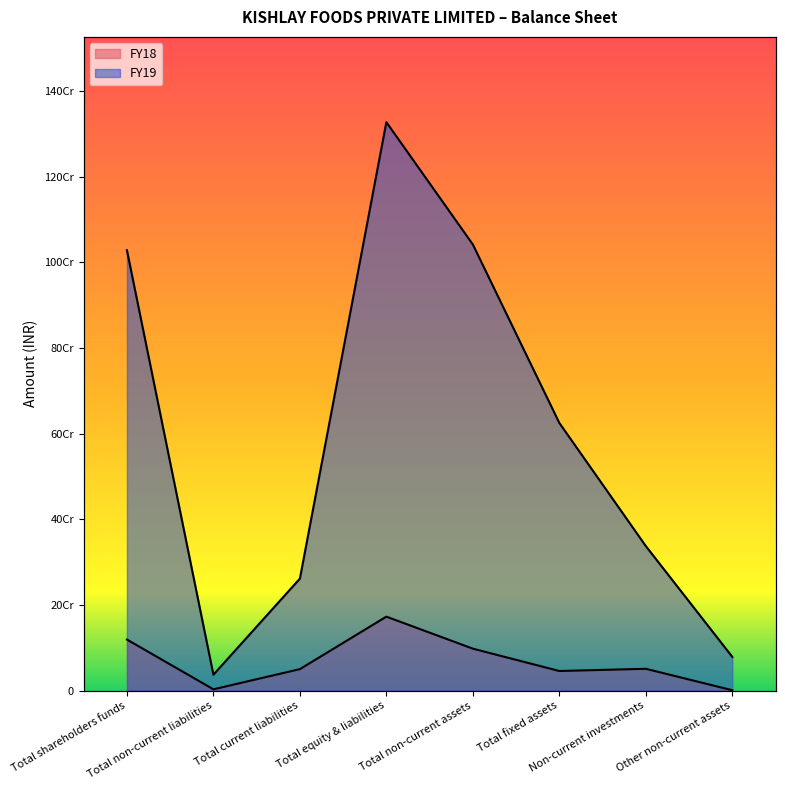

Reading left to right, list all the values displayed in this chart.

FY19: 1028321003	37286459	261685751	1327293213	1041741462	625125676	337658246	78957540
FY18: 119381556	3180043	50302869	172864468	98108817	45937224	51097178	1074415